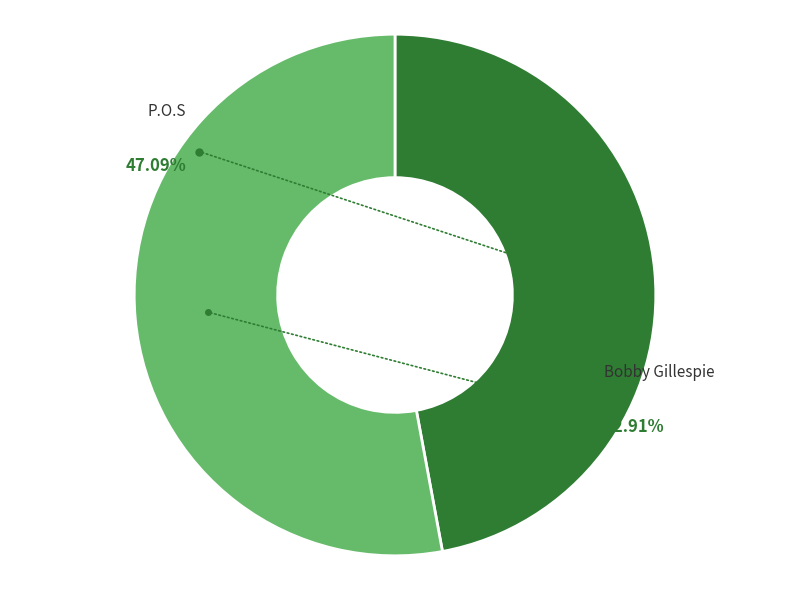

Which slice is the smallest?

P.O.S